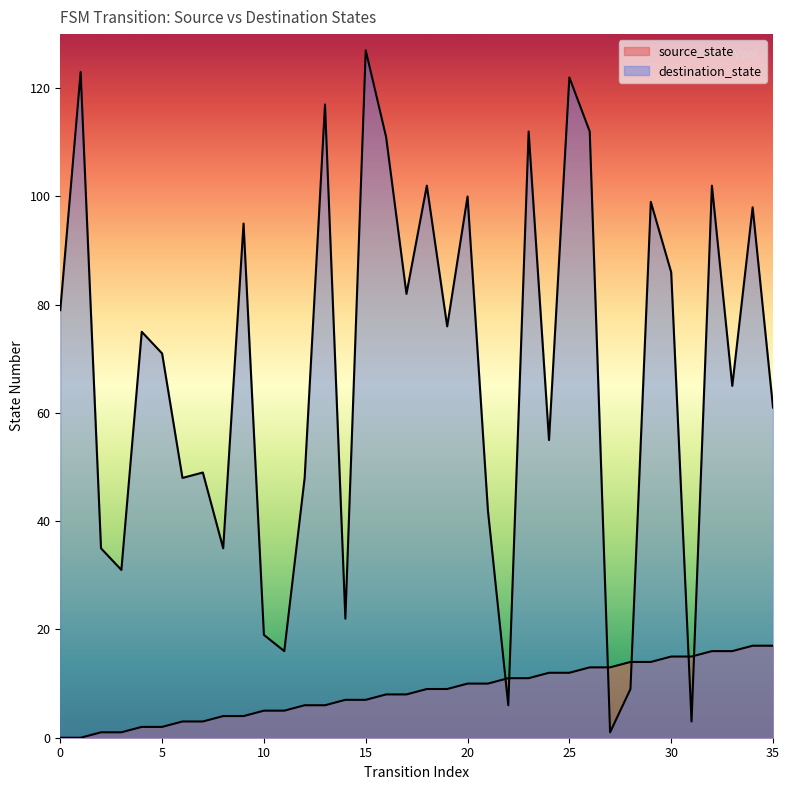

How many series are shown in this chart?

2